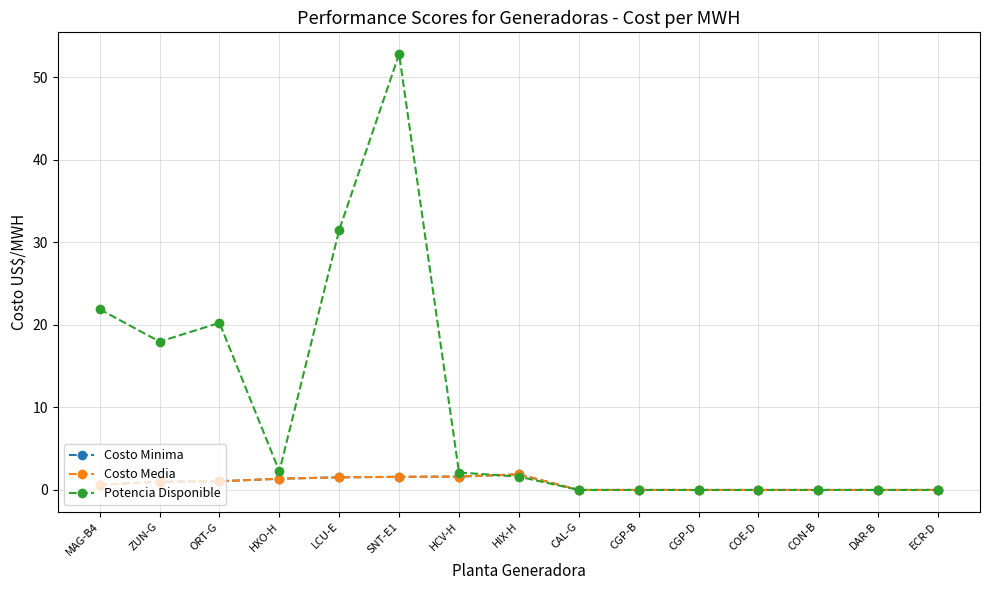

Reading left to right, transcribe all the data shown in this chart.

Costo Minima: MAG-B4=0.6	ZUN-G=1.0	ORT-G=1.1	HXO-H=1.4	LCU-E=1.5	SNT-E1=1.6	HCV-H=1.6	HIX-H=1.9	CAL-G=0.0	CGP-B=0.0	CGP-D=0.0	COE-D=0.0	CON-B=0.0	DAR-B=0.0	ECR-D=0.0
Costo Media: MAG-B4=0.6	ZUN-G=1.0	ORT-G=1.1	HXO-H=1.4	LCU-E=1.5	SNT-E1=1.6	HCV-H=1.6	HIX-H=1.9	CAL-G=0.0	CGP-B=0.0	CGP-D=0.0	COE-D=0.0	CON-B=0.0	DAR-B=0.0	ECR-D=0.0
Potencia Disponible: MAG-B4=21.9	ZUN-G=18.0	ORT-G=20.2	HXO-H=2.3	LCU-E=31.5	SNT-E1=52.8	HCV-H=2.1	HIX-H=1.6	CAL-G=0.0	CGP-B=0.0	CGP-D=0.0	COE-D=0.0	CON-B=0.0	DAR-B=0.0	ECR-D=0.0